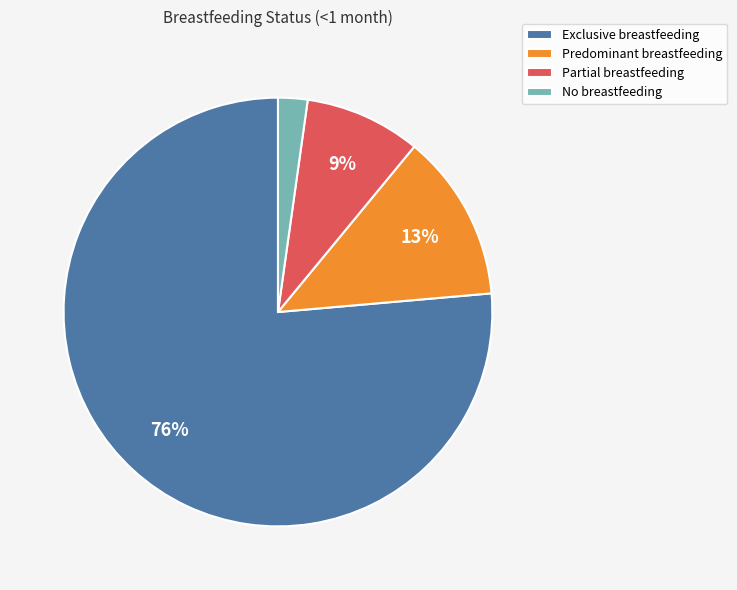

How many slices are in this pie chart?

4